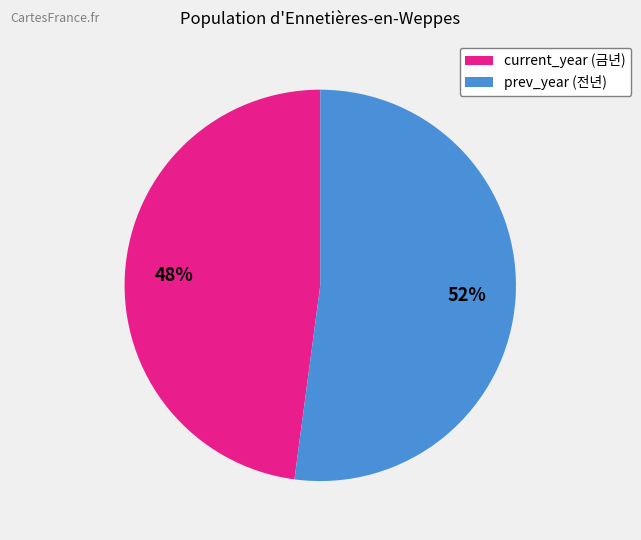

Rank the categories by value from lowest to highest.

current_year (금년), prev_year (전년)